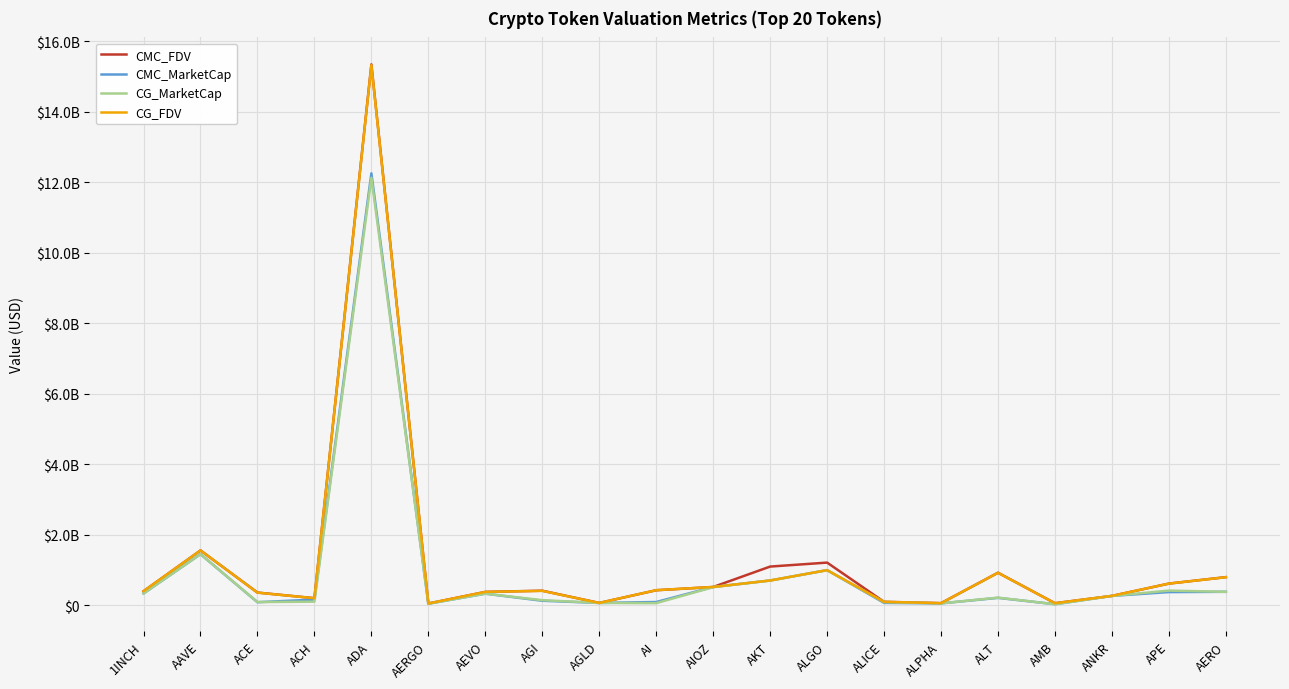

Where does the CG_MarketCap series first go above 261067077?

1INCH